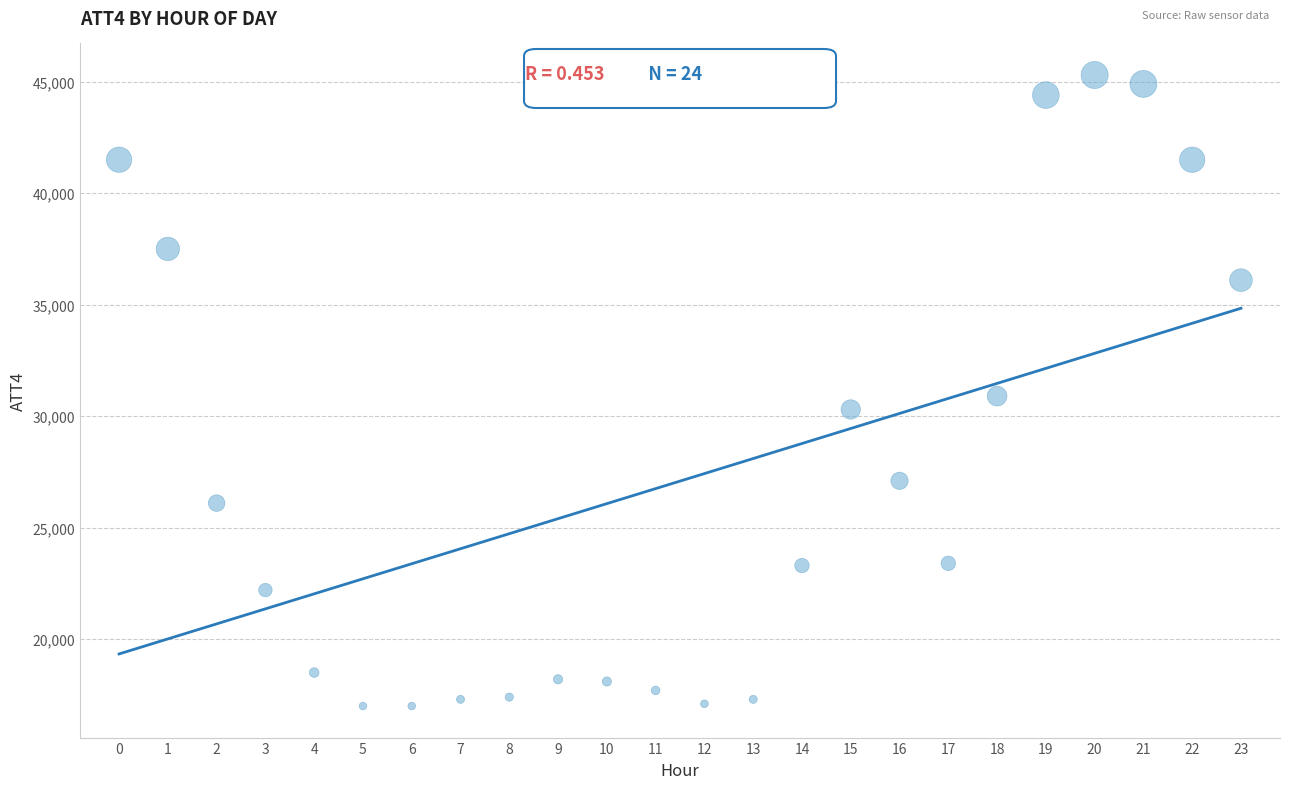

What is the range of Y values (max minus min)?

28300